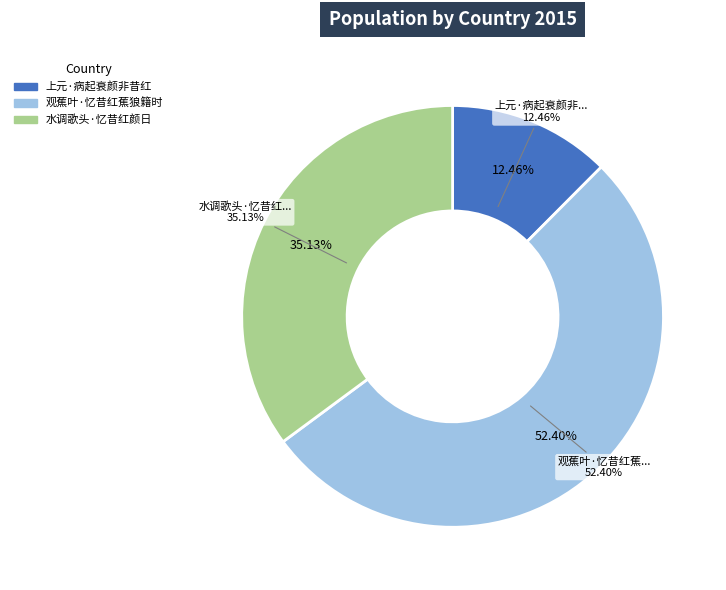

Count the number of slices in the pie.

3